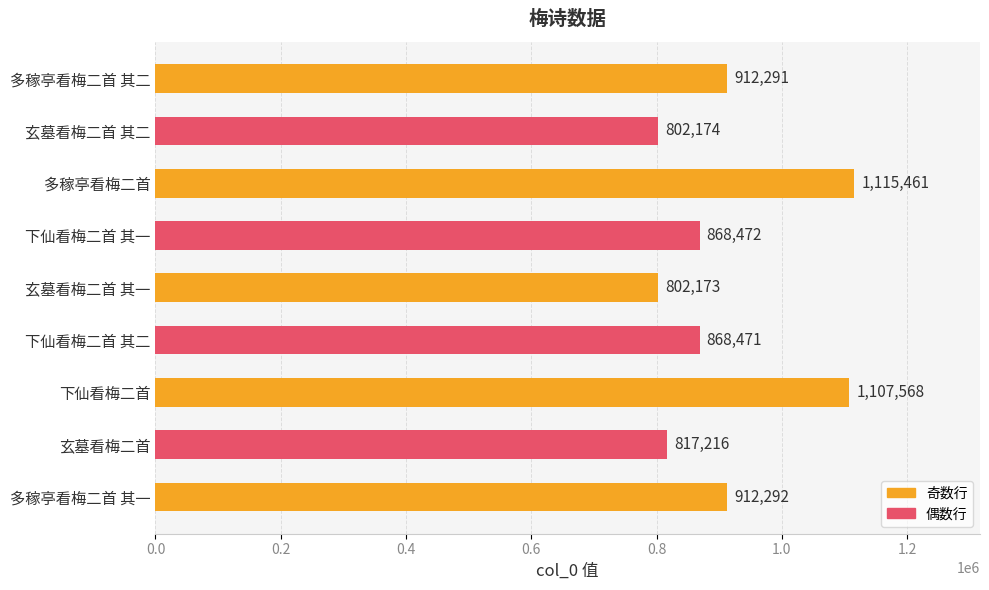

Reading top to bottom, what are all the values shown in this chart?

多稼亭看梅二首 其二=912291	玄墓看梅二首 其二=802174	多稼亭看梅二首=1115461	下仙看梅二首 其一=868472	玄墓看梅二首 其一=802173	下仙看梅二首 其二=868471	下仙看梅二首=1107568	玄墓看梅二首=817216	多稼亭看梅二首 其一=912292